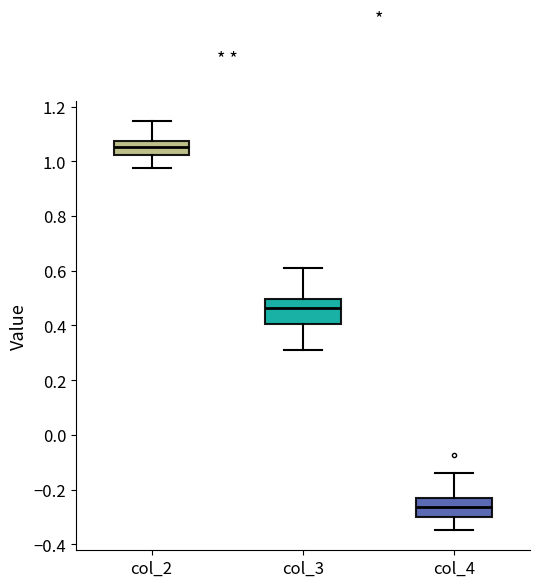

Where is the lower edge of the box for col_4 on the y-axis? The values are not printed on the chart, so give them approximately, as read against the axis.

-0.30